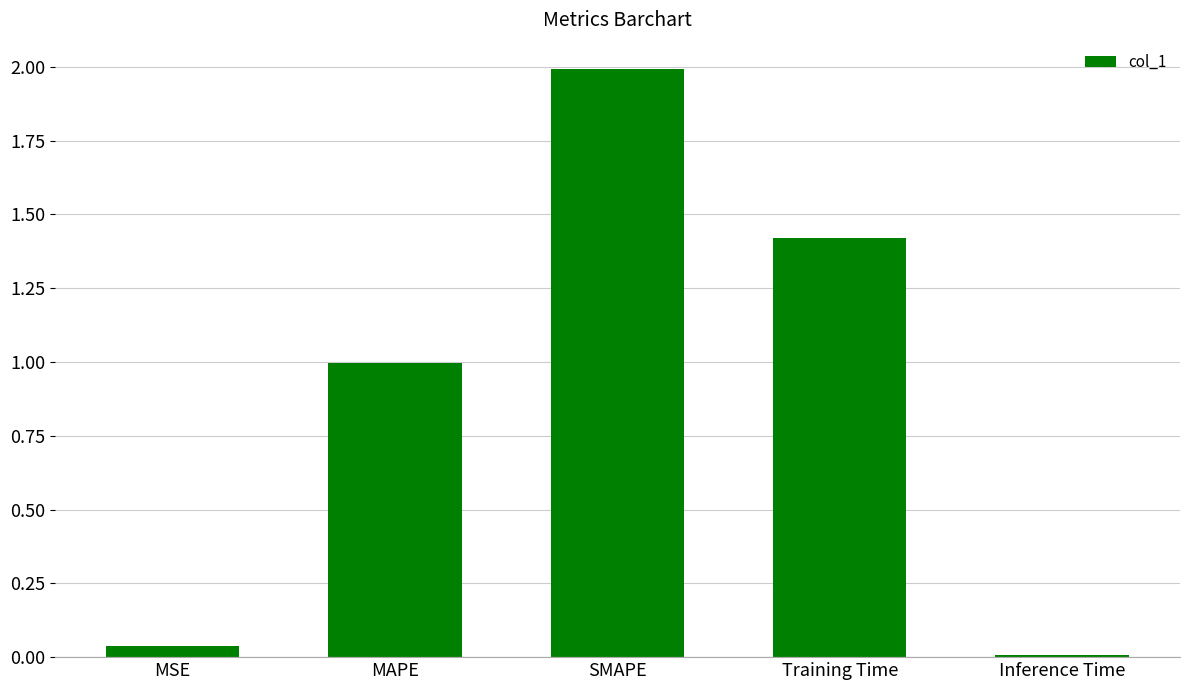

Does the chart contain stacked bars?

No